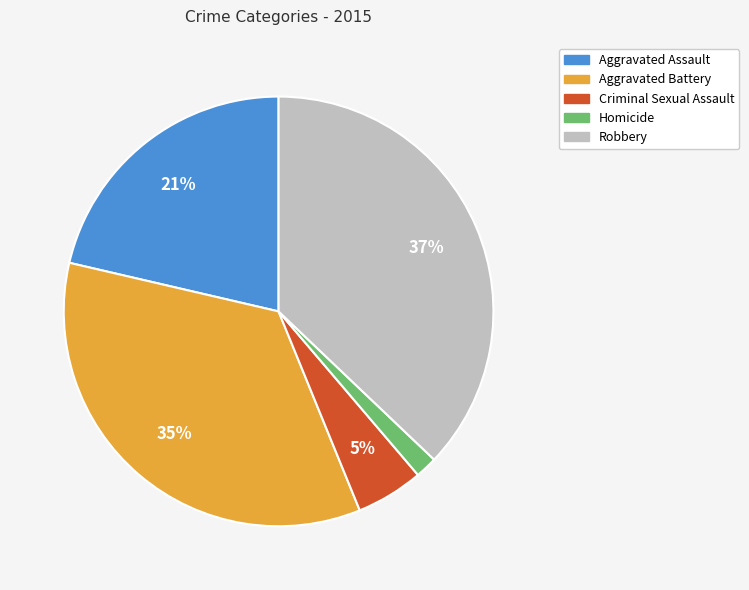

To the nearest percent, what portion does Aggravated Assault represent?

21%